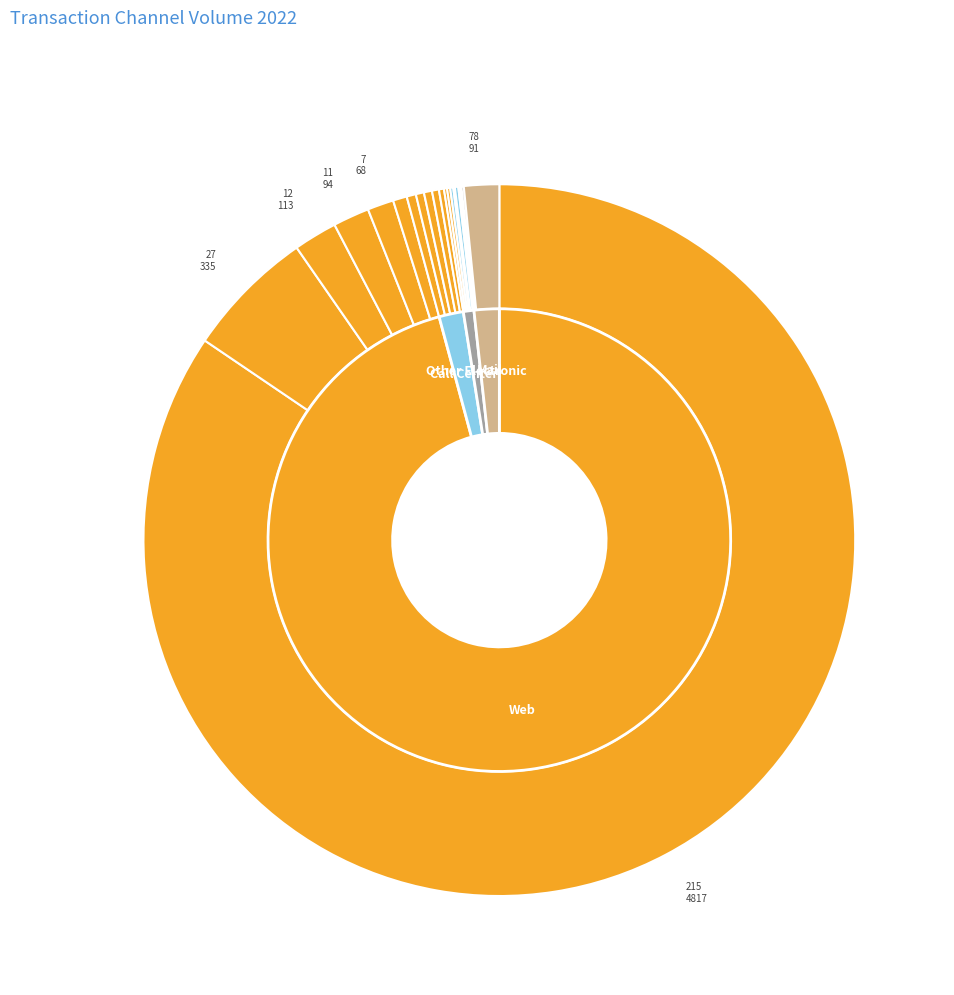

To the nearest percent, what is the average slice percentage?

5%